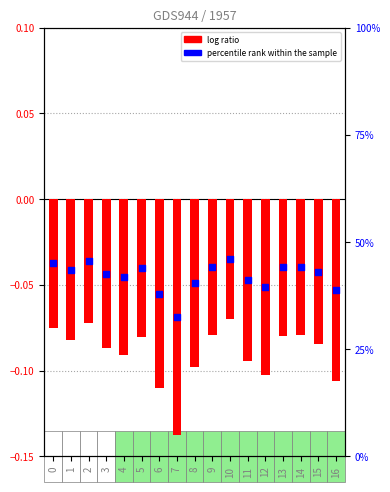

Which series has the largest total across all categories?

percentile rank within the sample